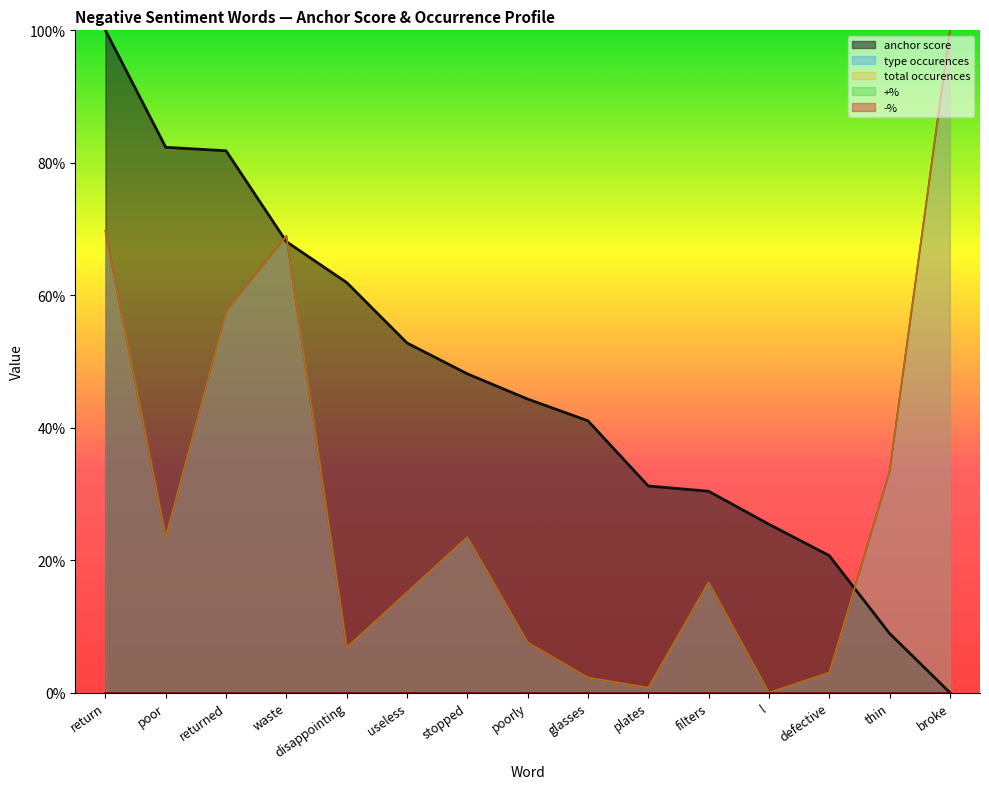

Between filters and glasses, which is larger?

glasses